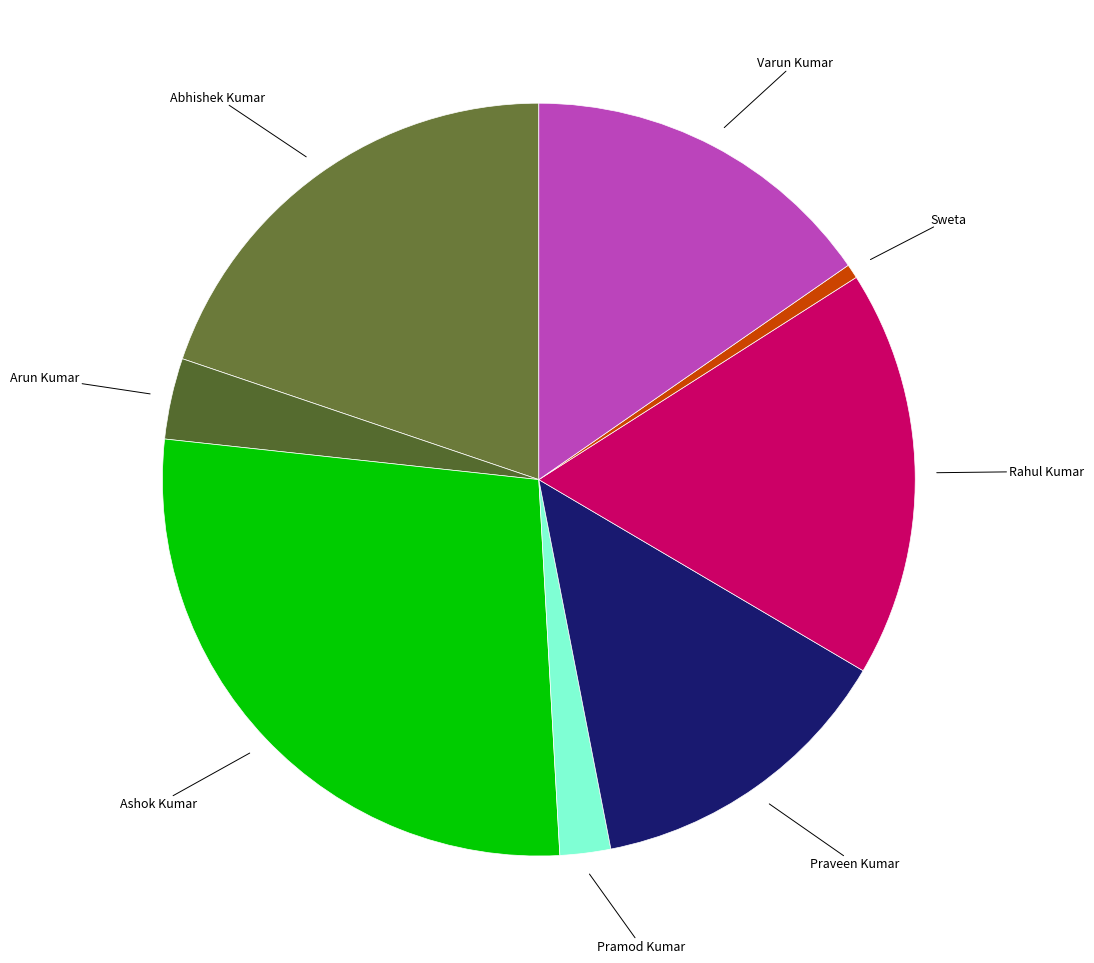

Do Abhishek Kumar and Arun Kumar together represent more than half of the pie?

No